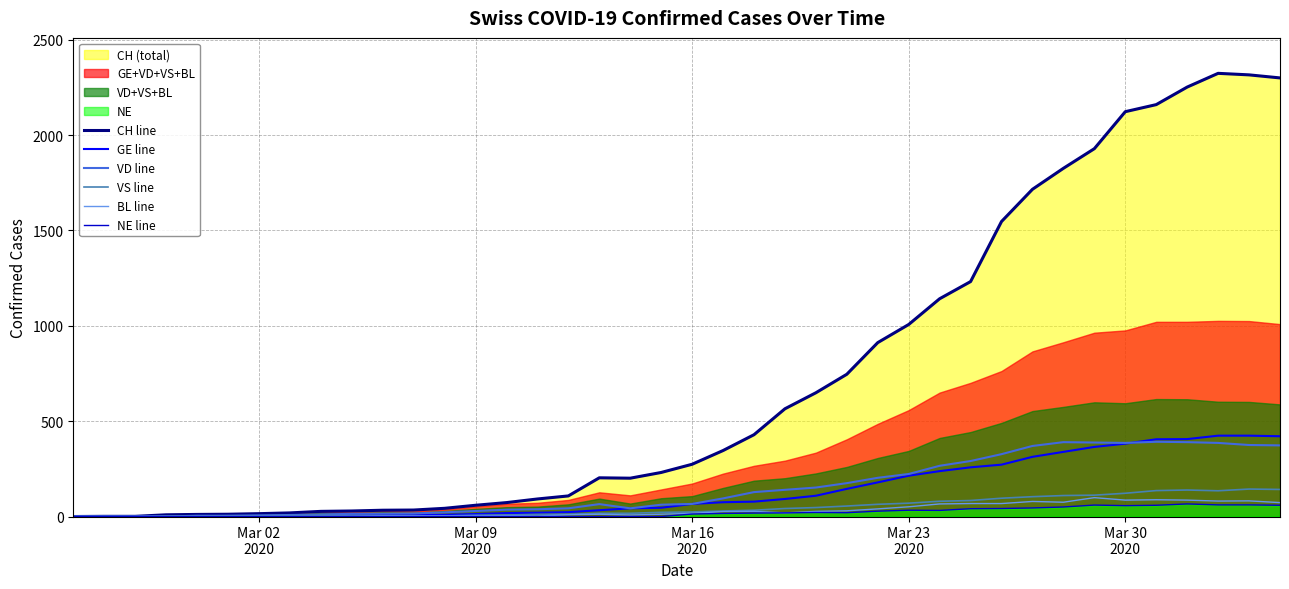

True or false: VS line and NE line cross at least once.

False